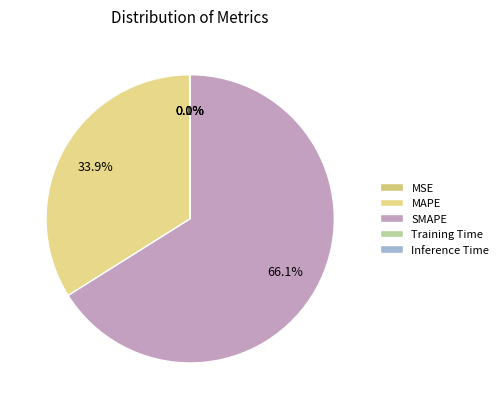

How many slices are in this pie chart?

5